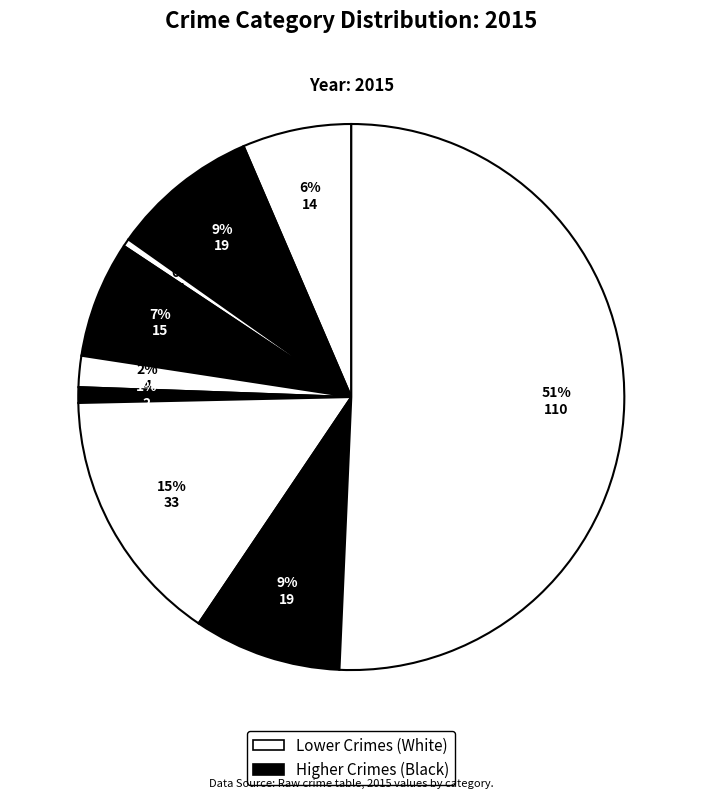

To the nearest percent, what is the average slice percentage?

11%